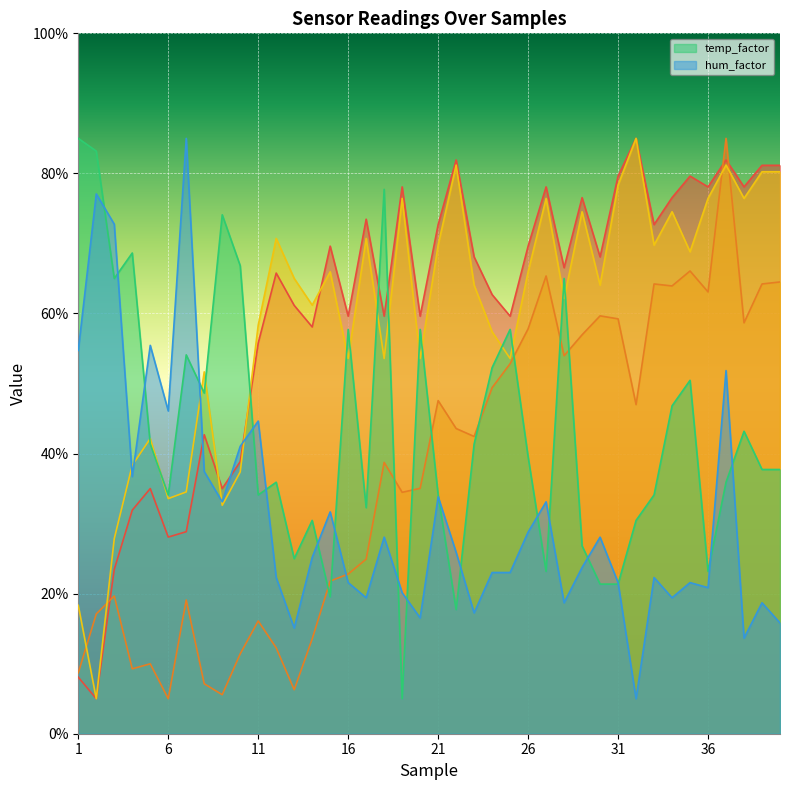

What is the lowest value of the temp_factor series?

5.0